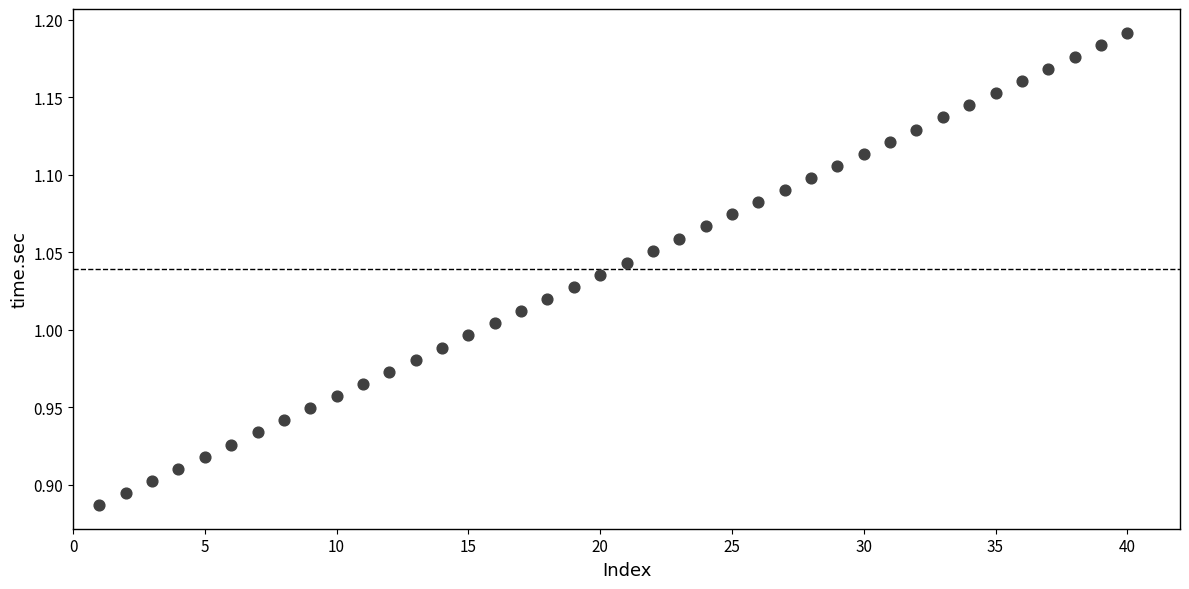

What is the range of X values (max minus min)?

39.0